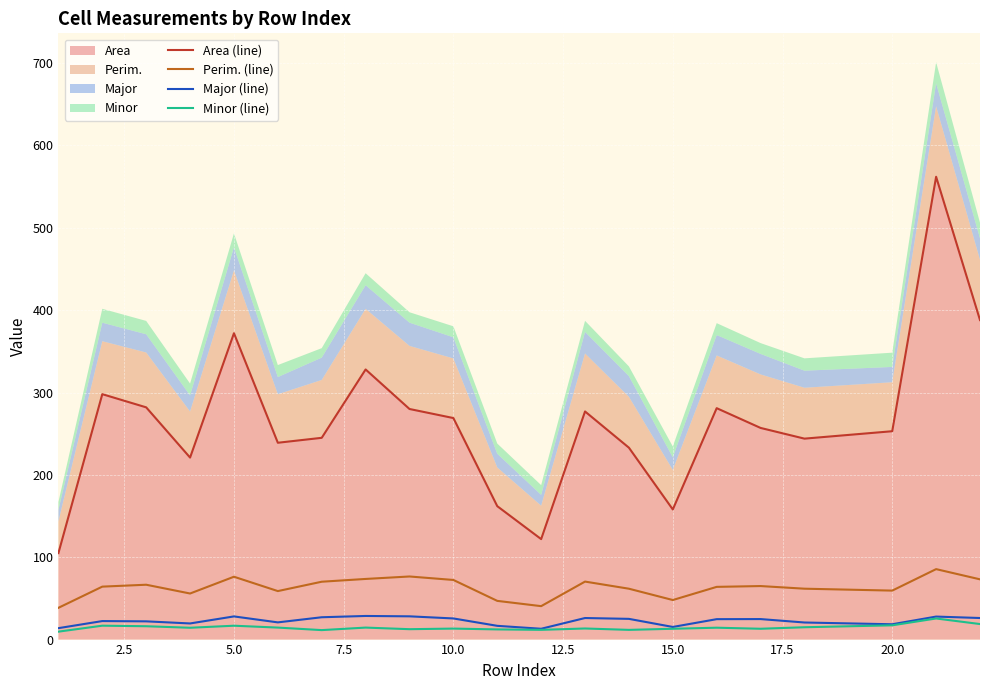

The value of Major (line) at 12 is 11.6. True or false?

False